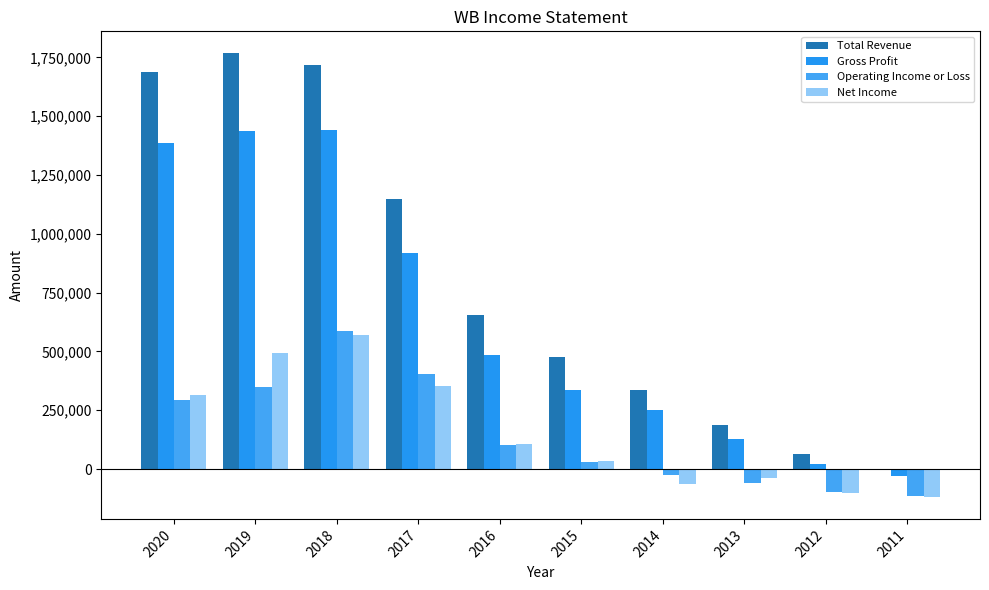

How many values in Net Income are above zero?

6